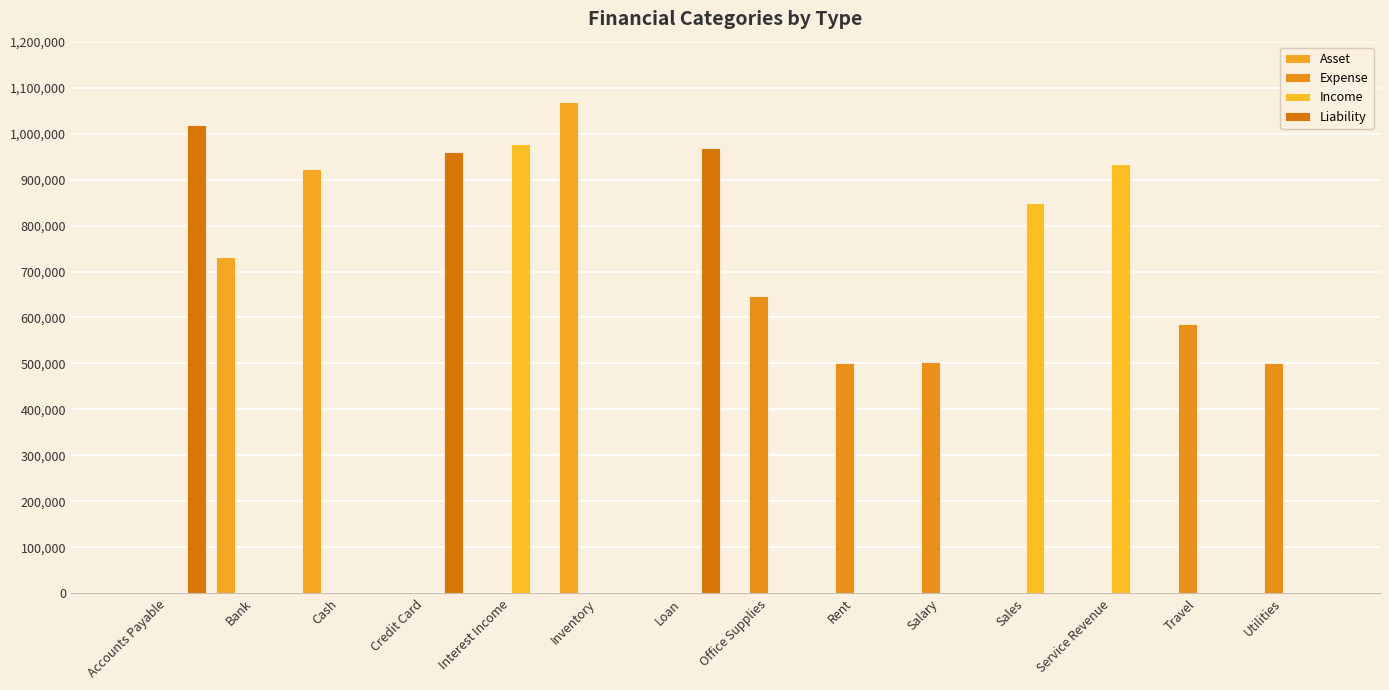

What is the sum of all Expense values?

2736627.8